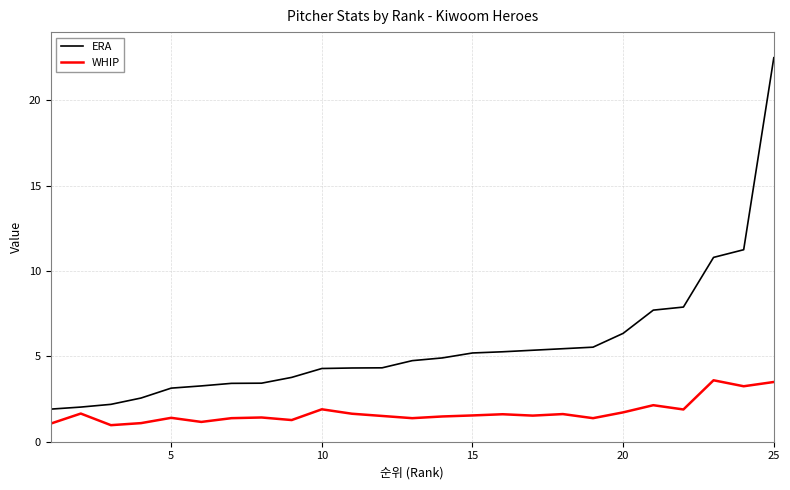

Which series has the largest total across all categories?

ERA